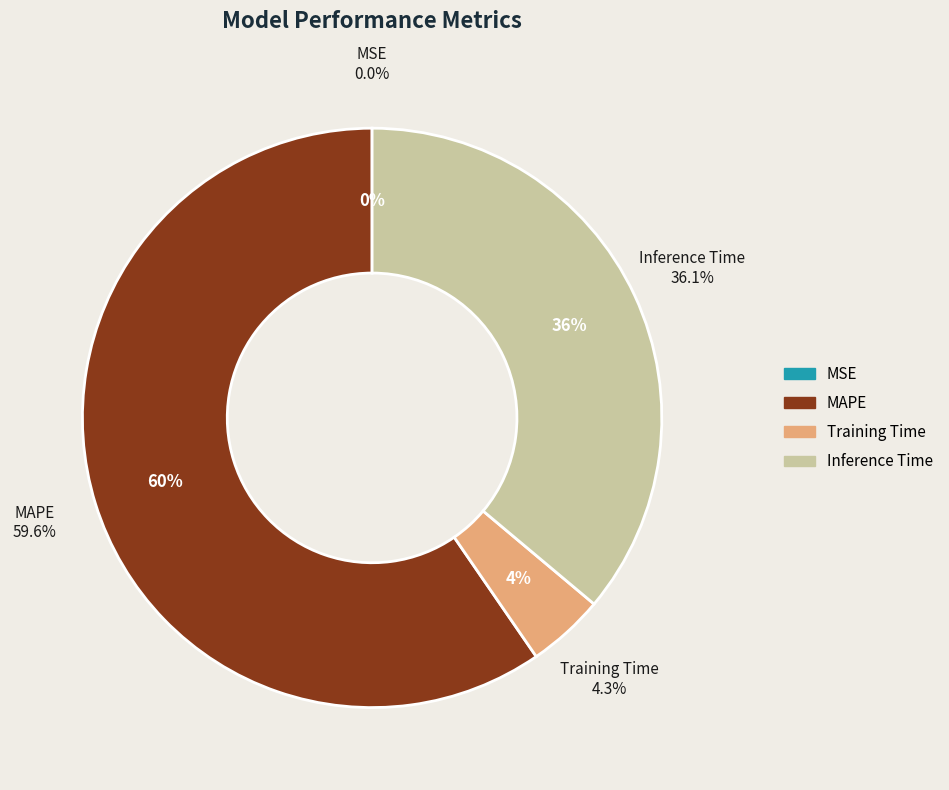

Rank the categories by value from highest to lowest.

MAPE, Inference Time, Training Time, MSE